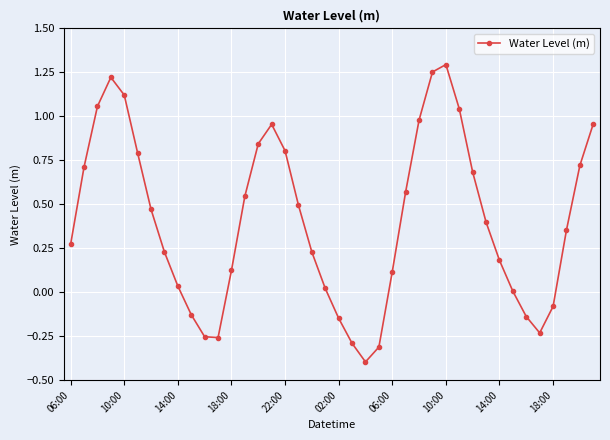

True or false: there are more than 2 points higher than both neighbors.

True